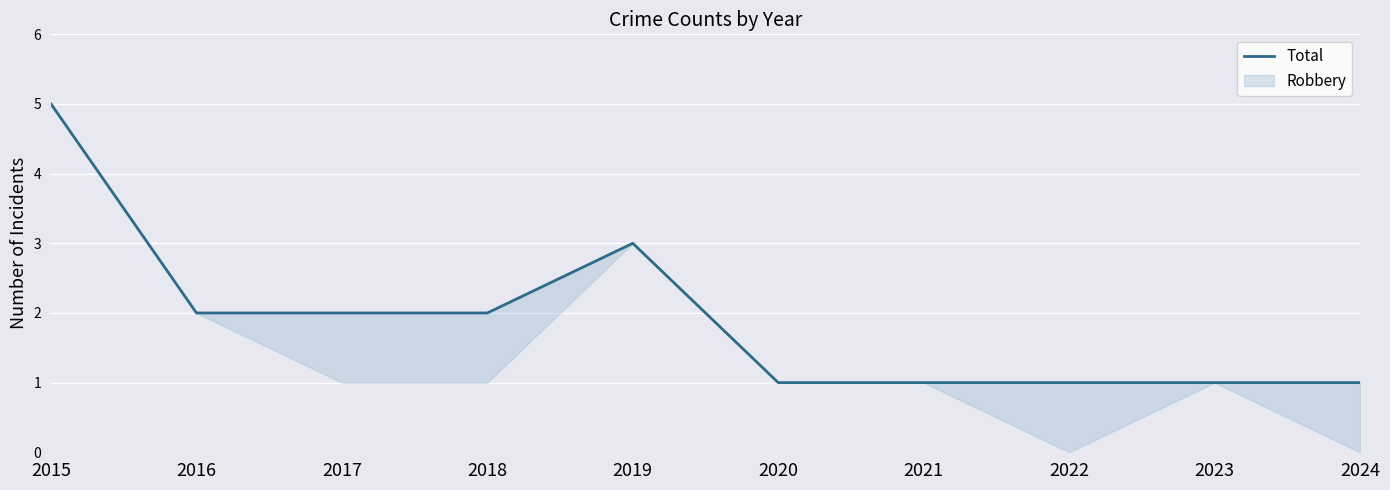

What is the value of the 8th point from the left?

1